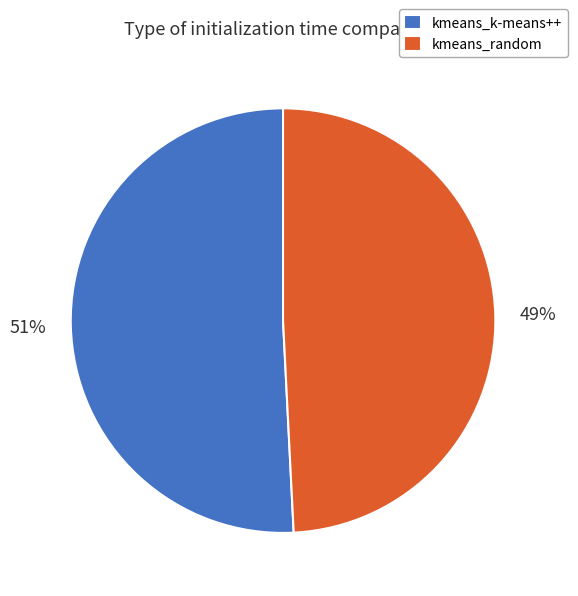

Rank the categories by value from lowest to highest.

kmeans_random, kmeans_k-means++